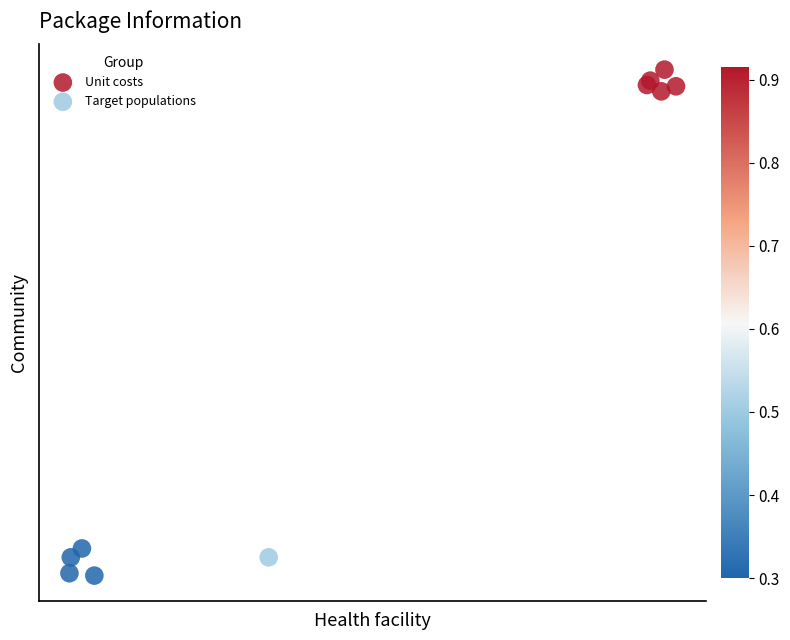

Which series has the widest spread of Y values?

Target populations